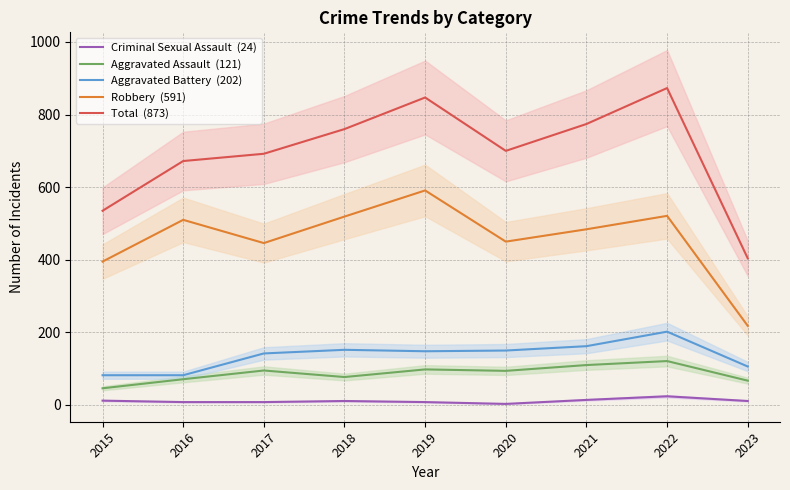

At which category is the sum across all series the highest?

2022